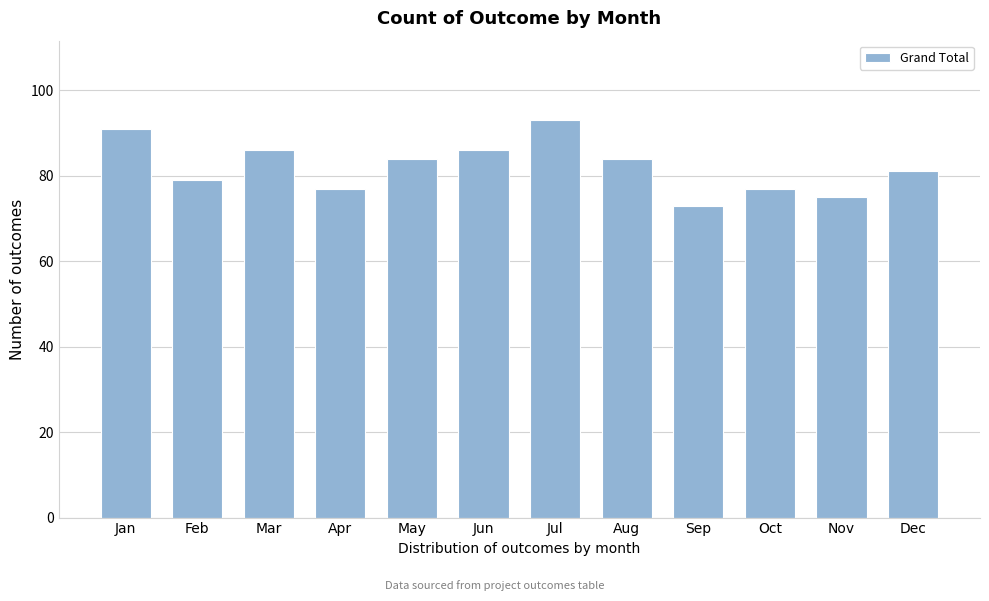

Reading left to right, list all the values displayed in this chart.

91	79	86	77	84	86	93	84	73	77	75	81